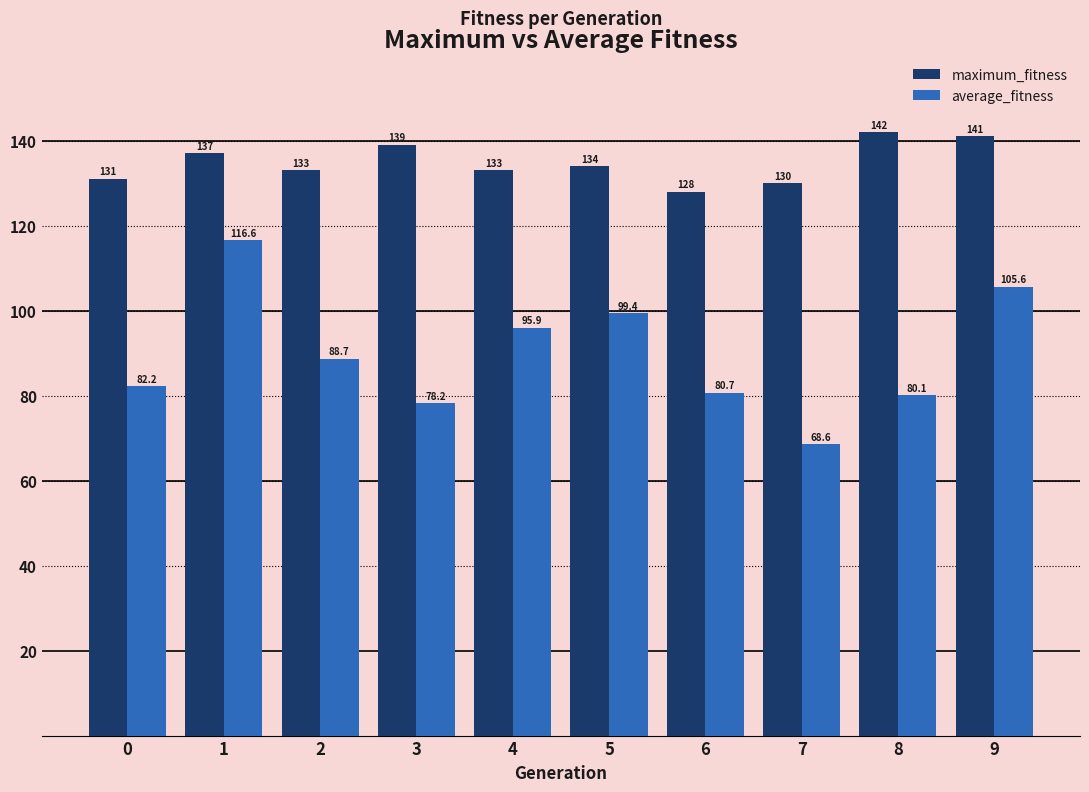

Between 1 and 6, which series saw the biggest shift?

average_fitness